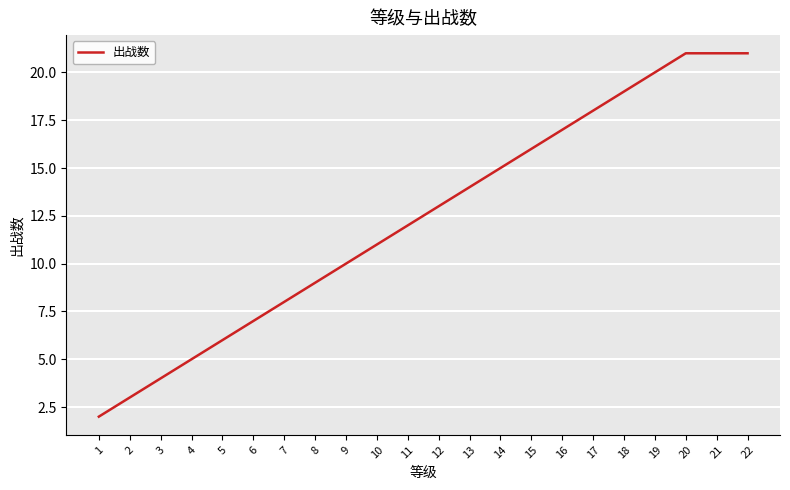

Count the number of data series in this chart.

1